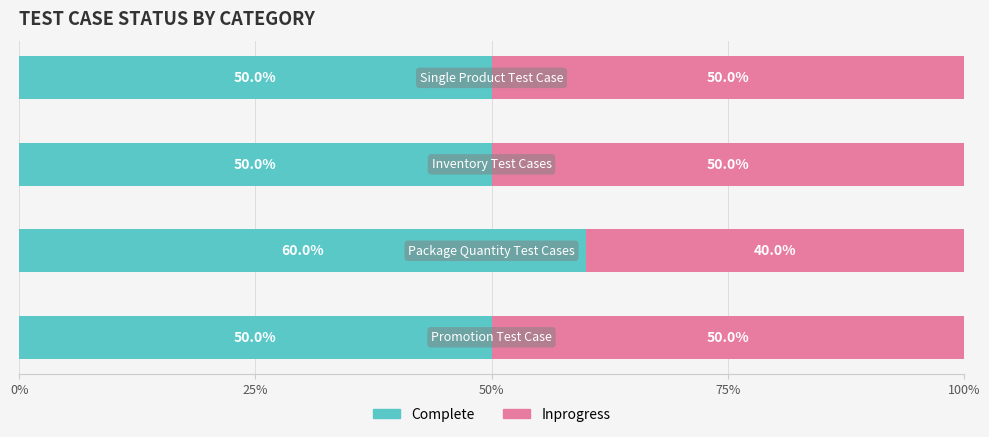

How many Complete values are between 50 and 60?

4